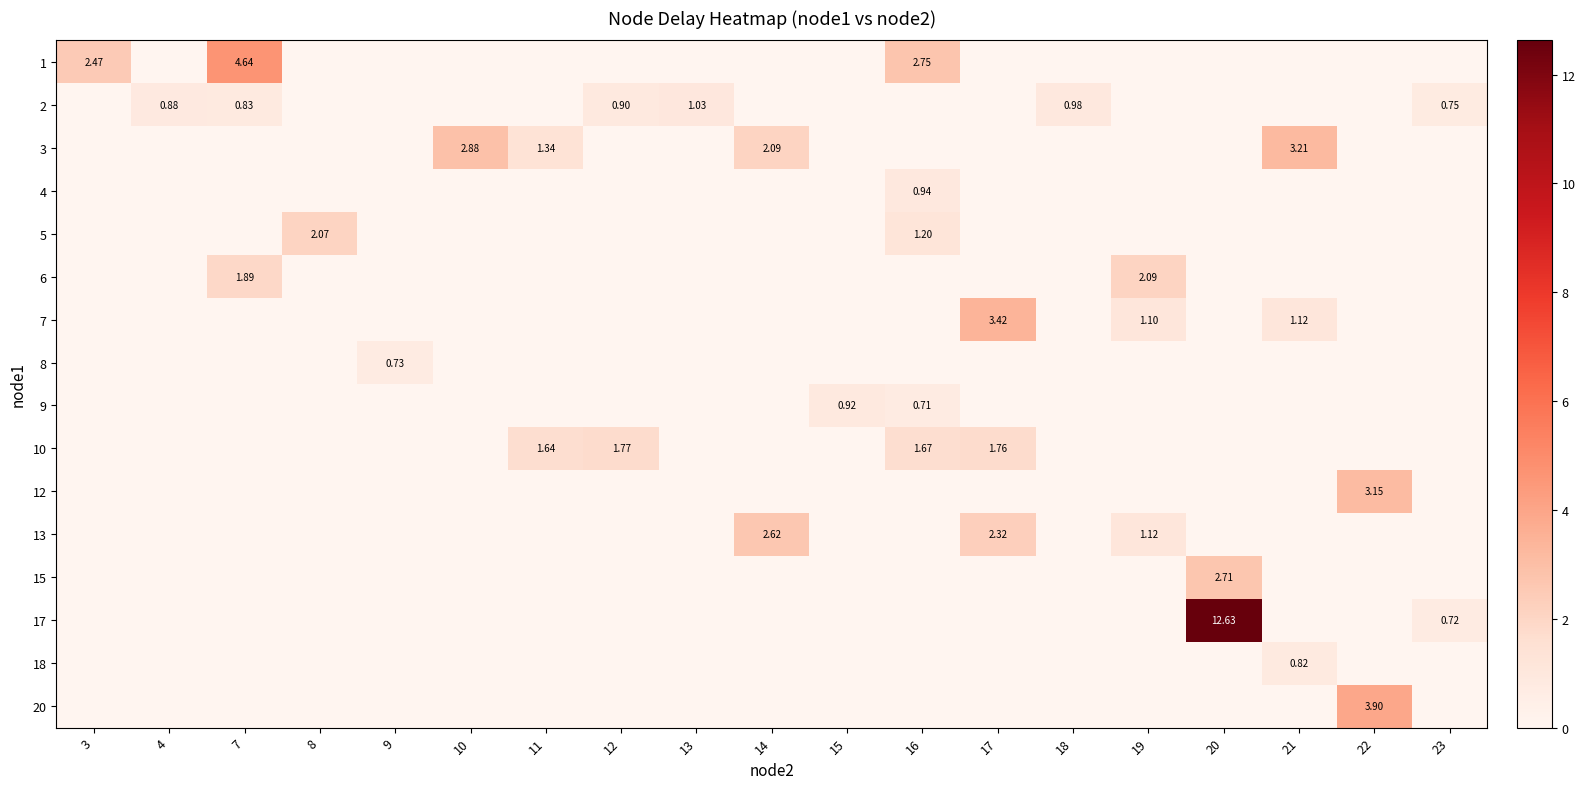

How many data points does each series have?

19